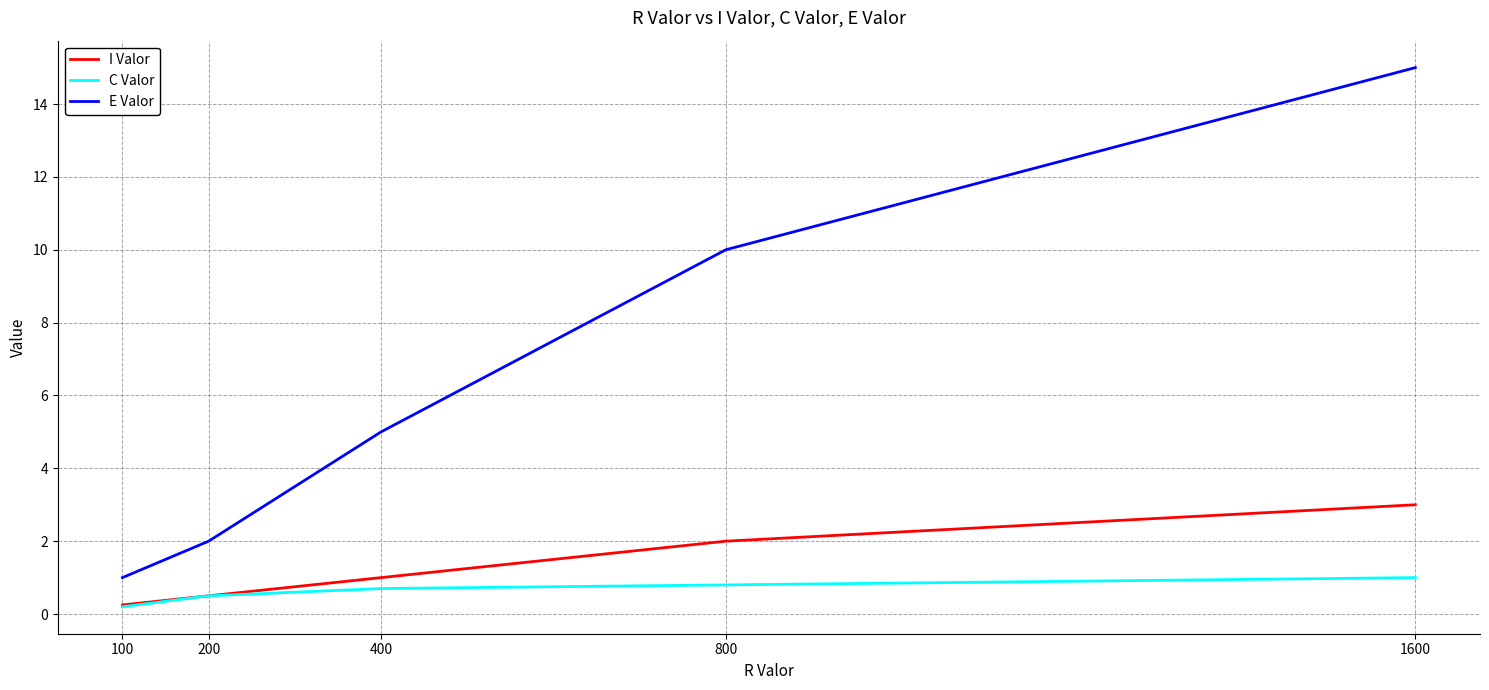

True or false: I Valor and E Valor intersect in this chart.

False